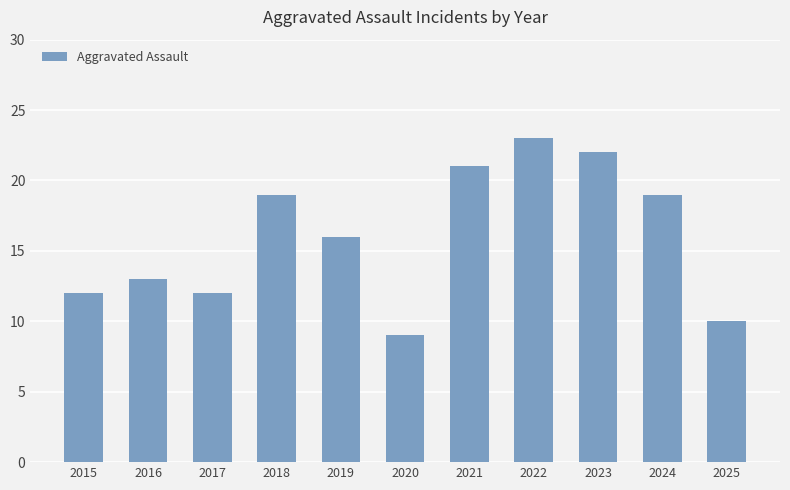

Does the chart contain any negative values?

No